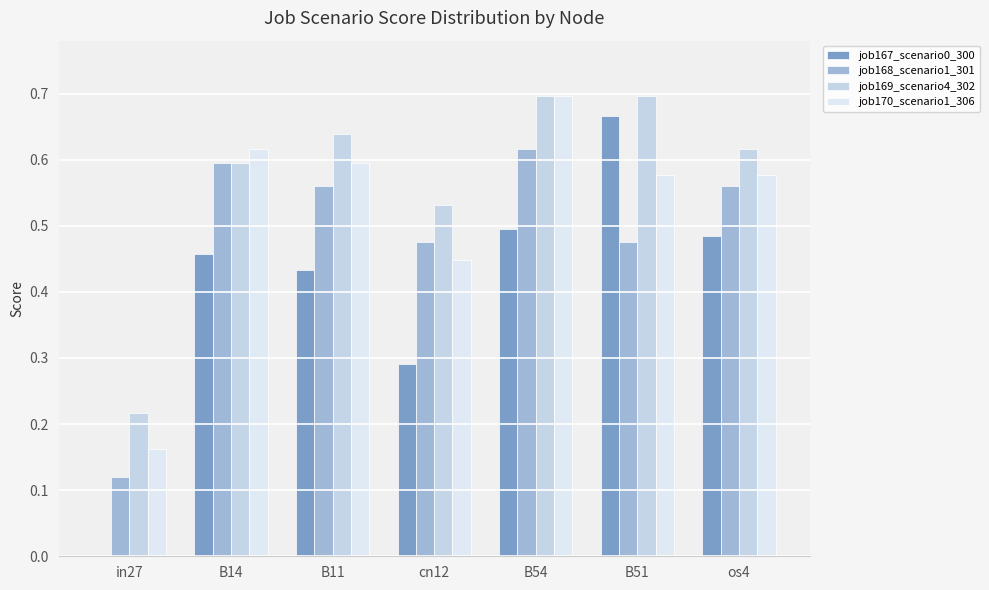

Reading left to right, transcribe all the data shown in this chart.

job167_scenario0_300: 0.0	0.5	0.4	0.3	0.5	0.7	0.5
job168_scenario1_301: 0.1	0.6	0.6	0.5	0.6	0.5	0.6
job169_scenario4_302: 0.2	0.6	0.6	0.5	0.7	0.7	0.6
job170_scenario1_306: 0.2	0.6	0.6	0.4	0.7	0.6	0.6